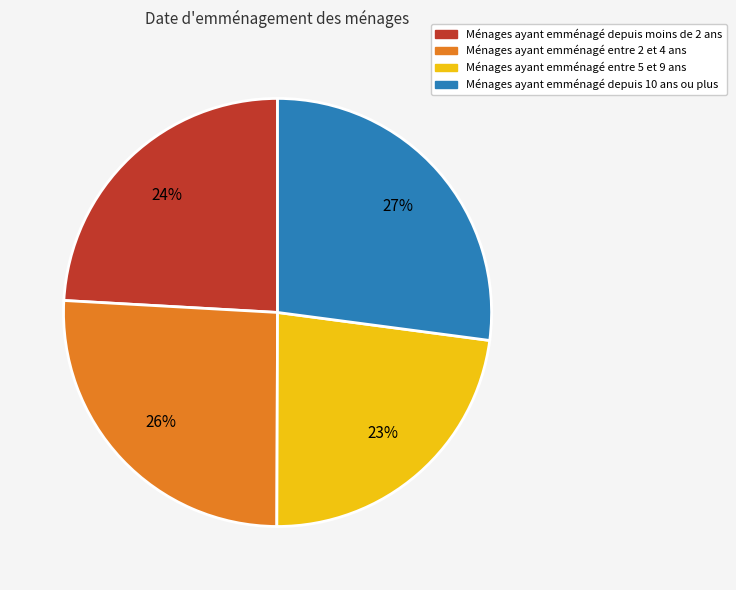

To the nearest percent, what is the average slice percentage?

25%